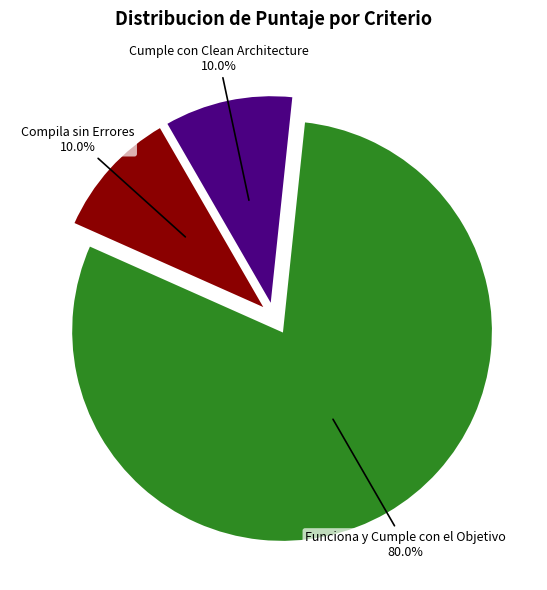

Does any single category account for the majority?

Yes